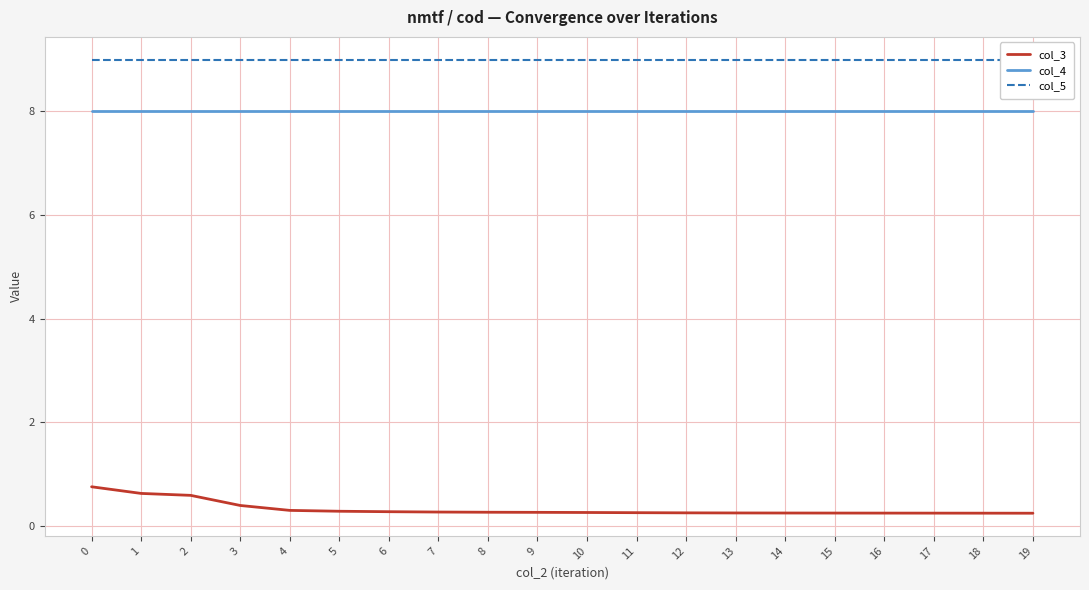

What is the minimum value shown in the chart?

0.2